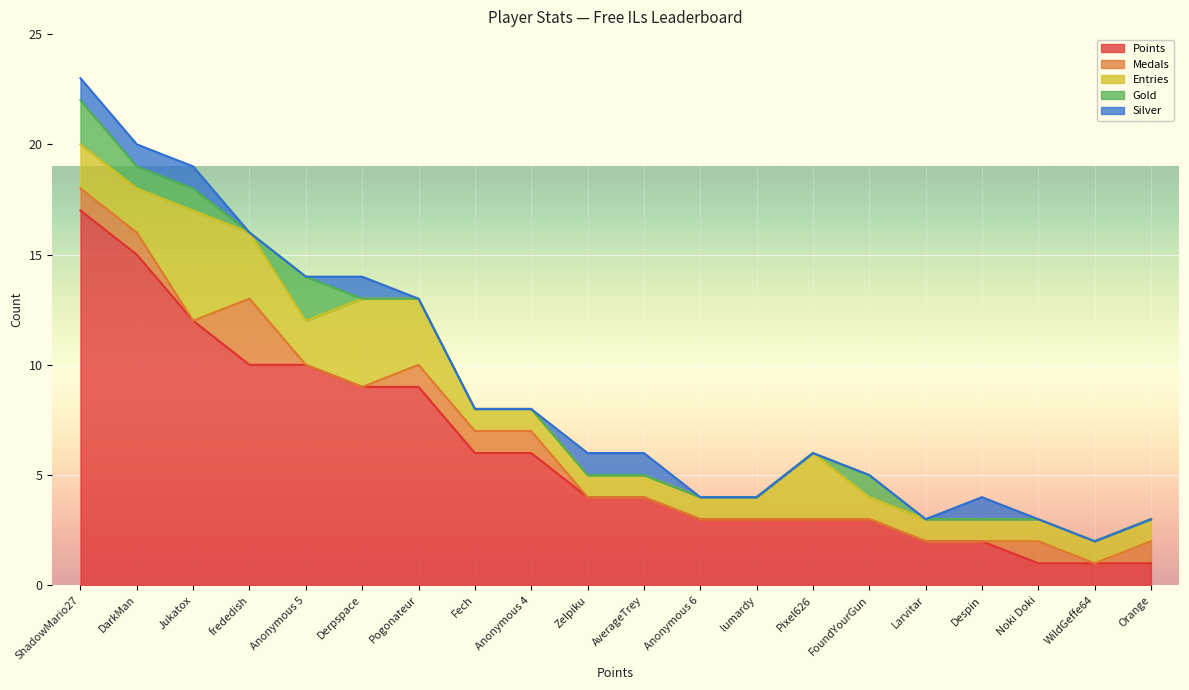

True or false: Gold and Entries cross at least once.

False